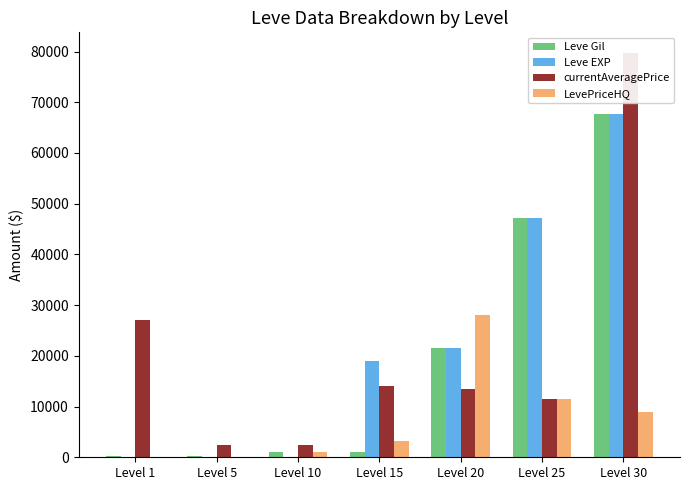

Are the bars grouped side by side (vs. stacked)?

Yes